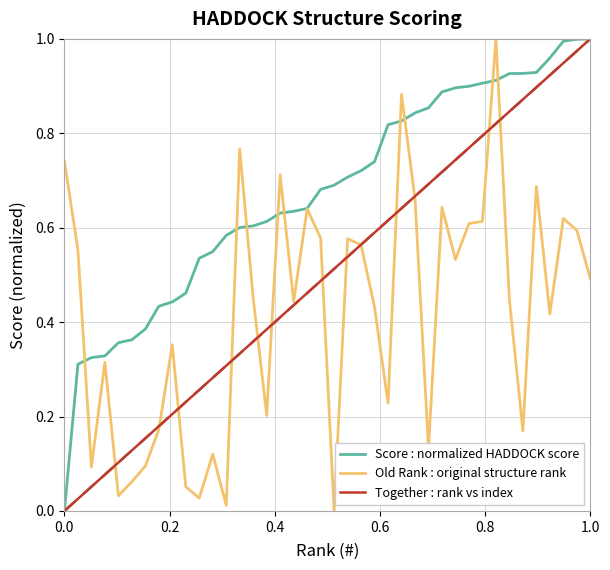

Which series has the largest total across all categories?

Score : normalized HADDOCK score